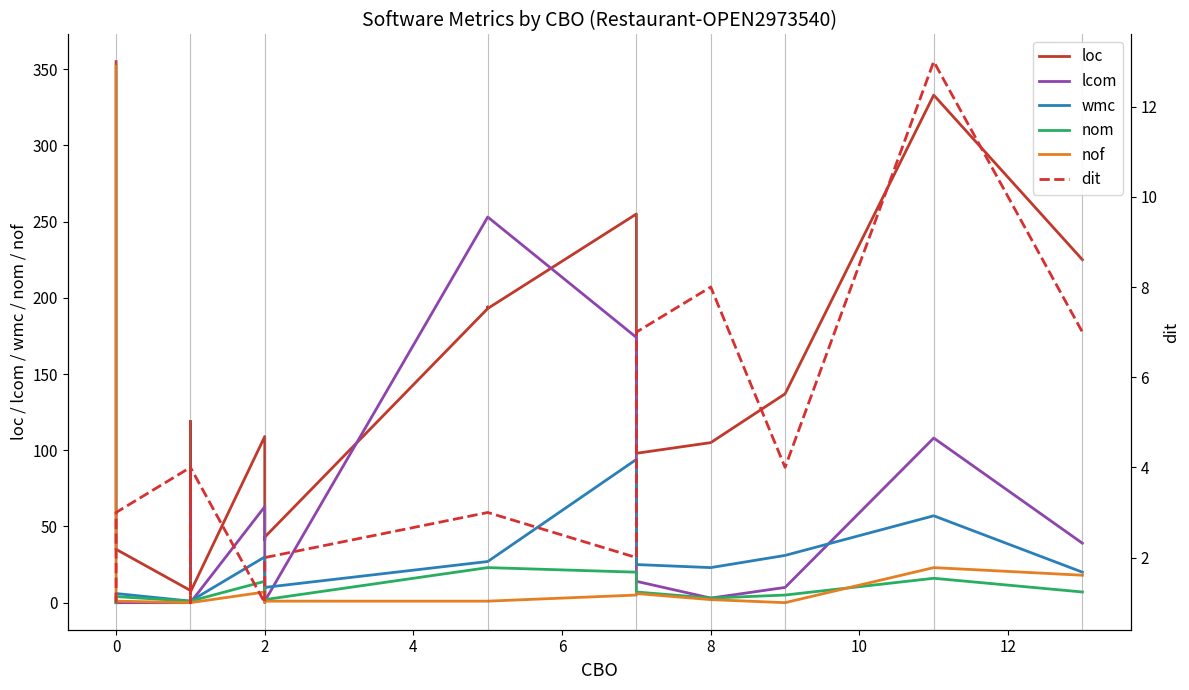

Does the chart display data point markers on the line(s)?

No